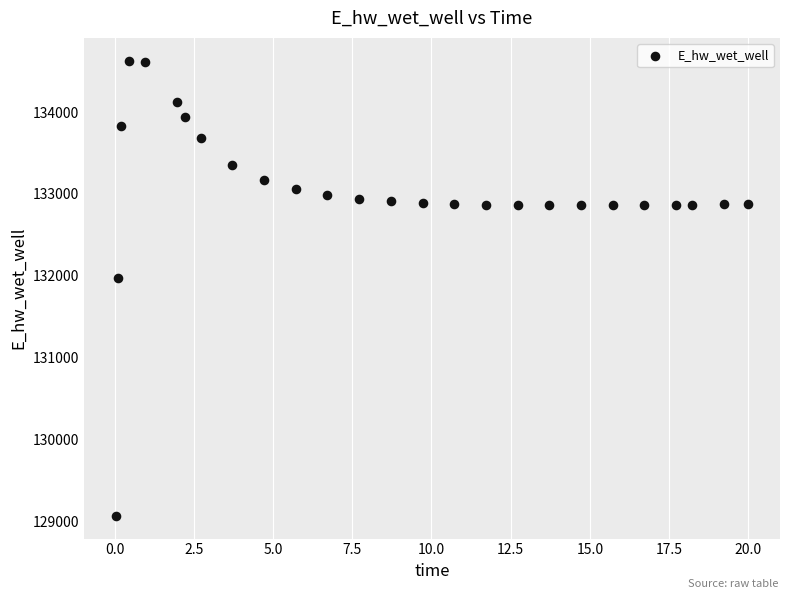

What Y value in the scatter plot is closest to 131849?

131970.0